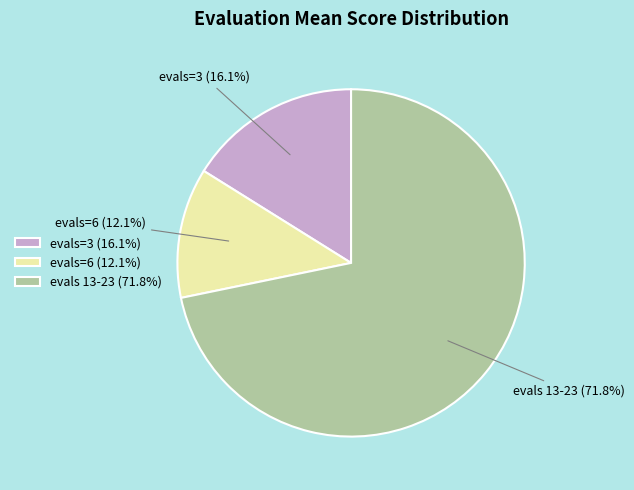

Count the number of slices in the pie.

3